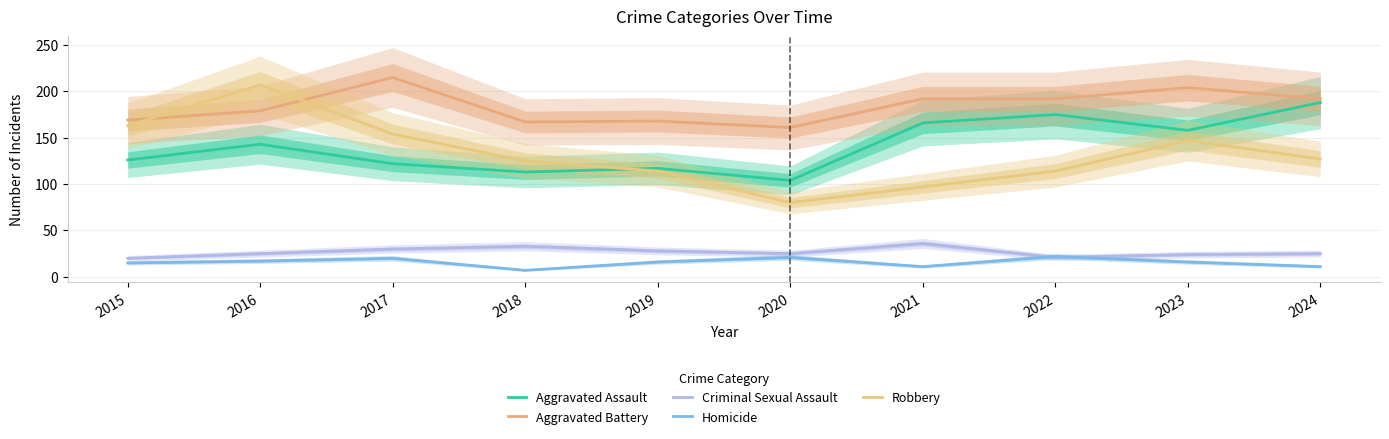

How many values in the Robbery series exceed 127?

4